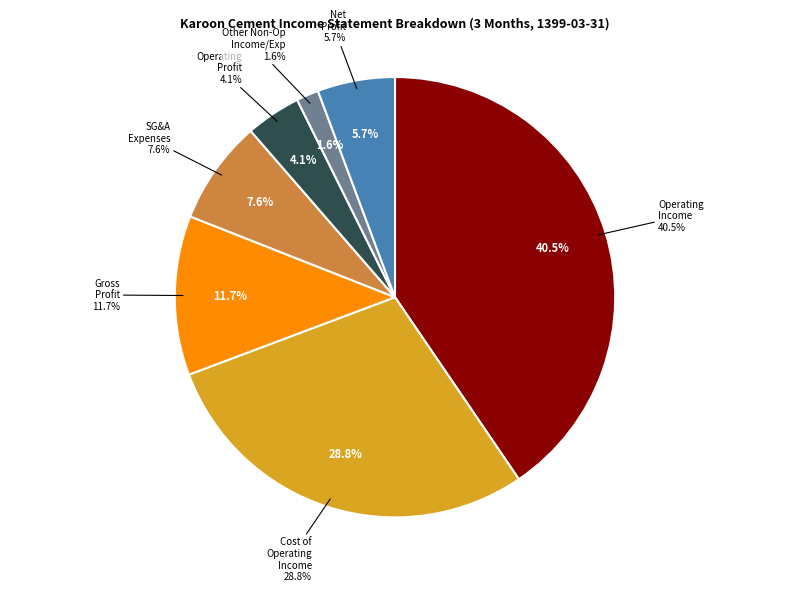

Which category has the biggest portion of the pie?

operating_Income